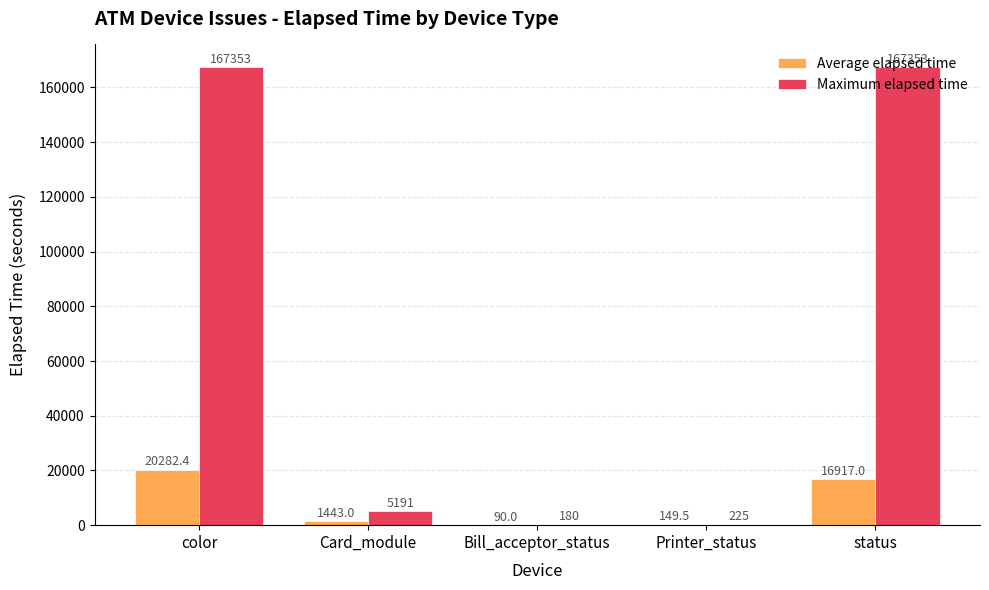

What is the total value across all series at Card_module?

6634.0